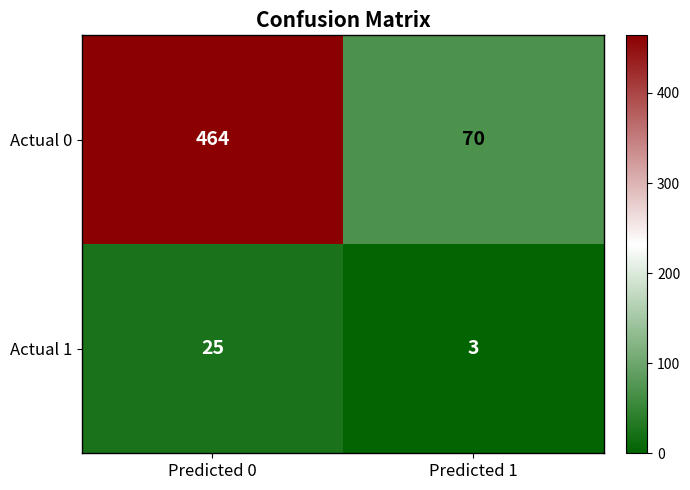

What is the total value across all series at Predicted 0?

489